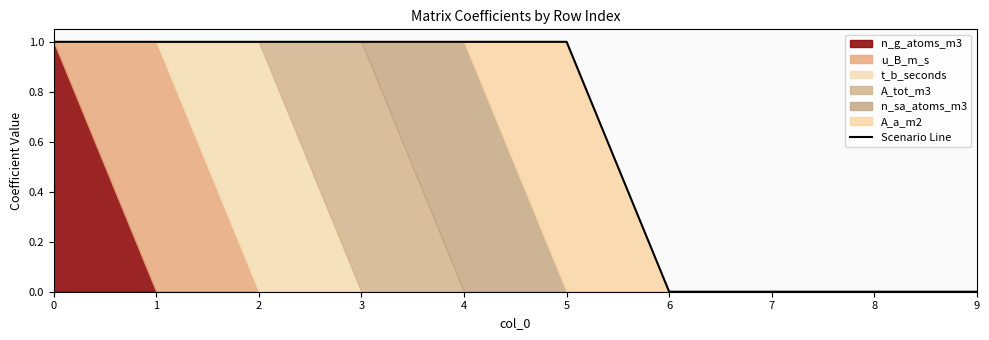

What is the average value?

1